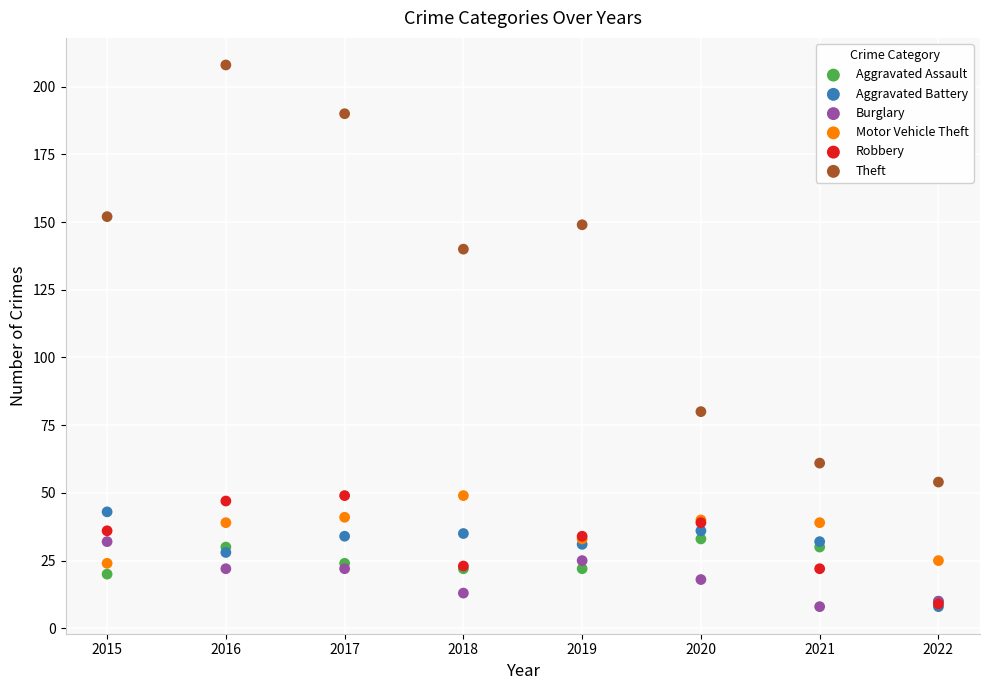

In the Theft series, what Y value is closest to 131?

140